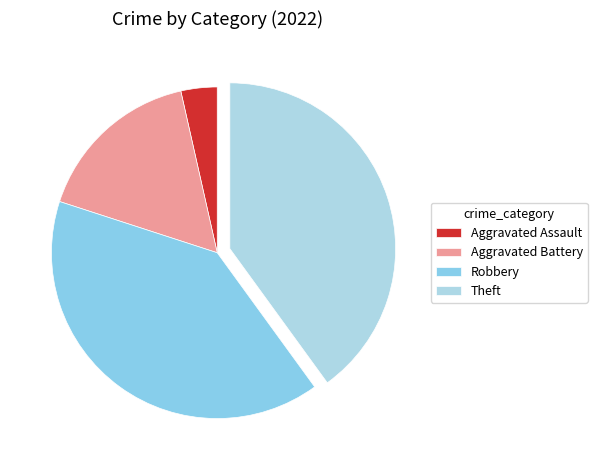

To the nearest percent, what is the difference between the Aggravated Battery and Robbery slice percentages?

24%